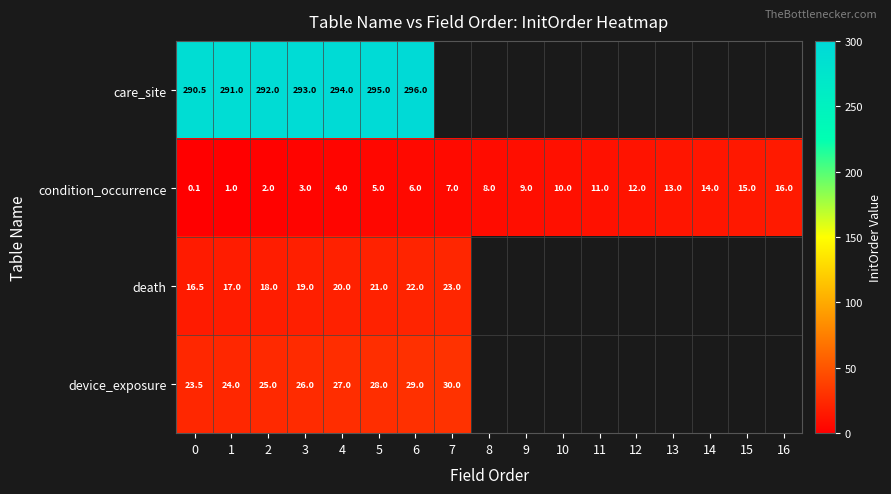

What is the sum of all condition_occurrence values?

136.1